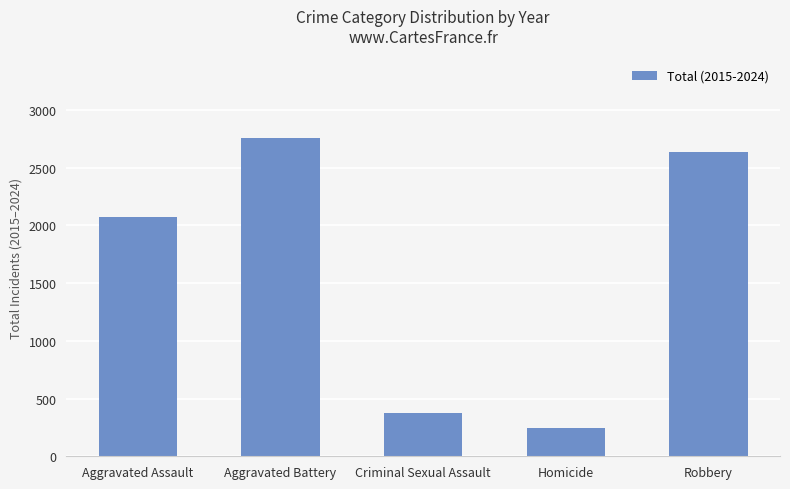

Are the bars grouped side by side (vs. stacked)?

No